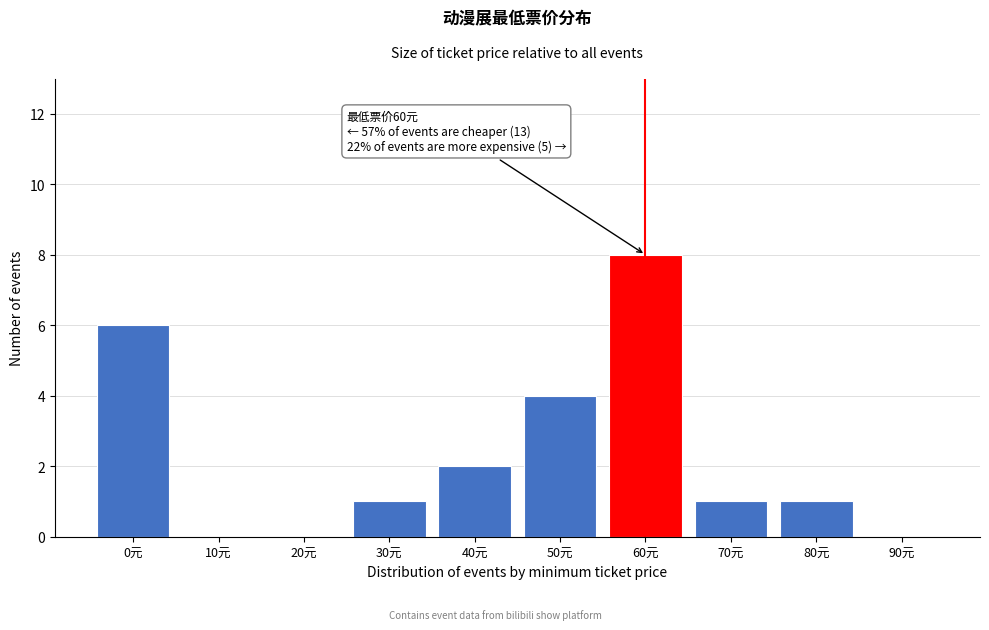

Reading left to right, list all the values displayed in this chart.

0元=6	10元=0	20元=0	30元=1	40元=2	50元=4	60元=8	70元=1	80元=1	90元=0